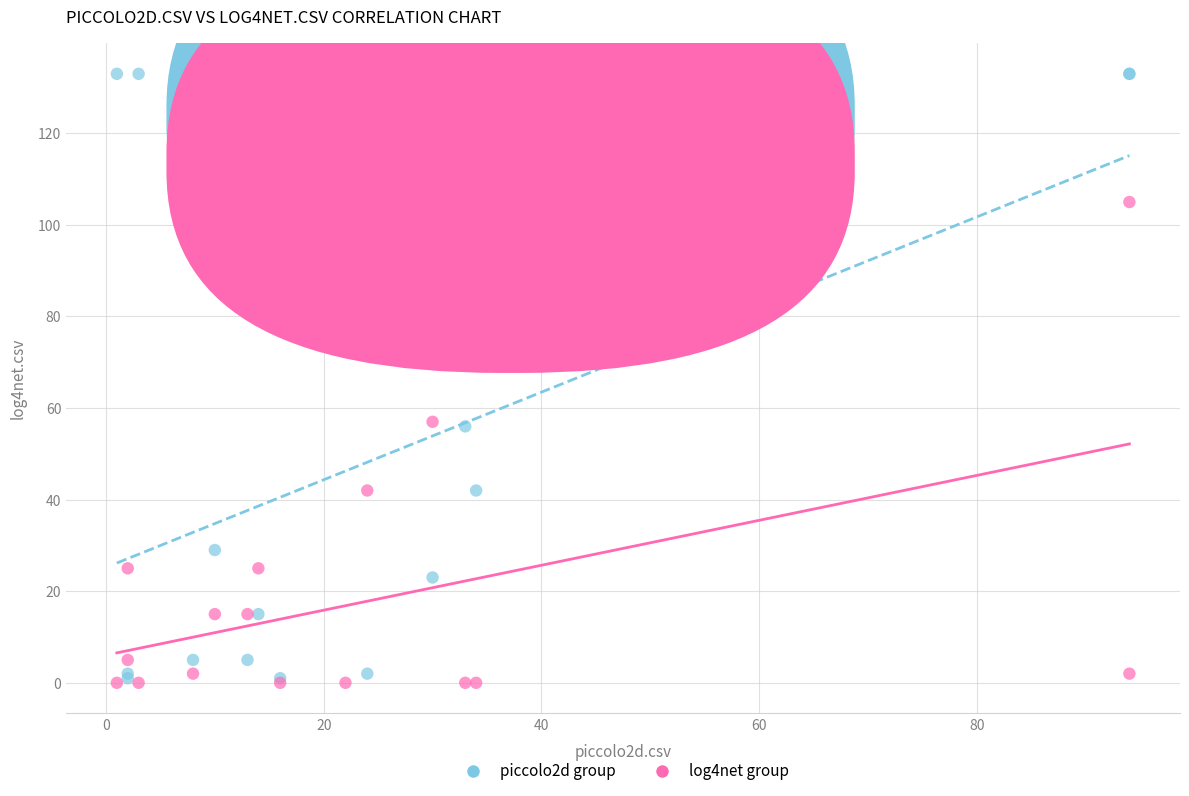

Across all series, what Y value is closest to 66?

73